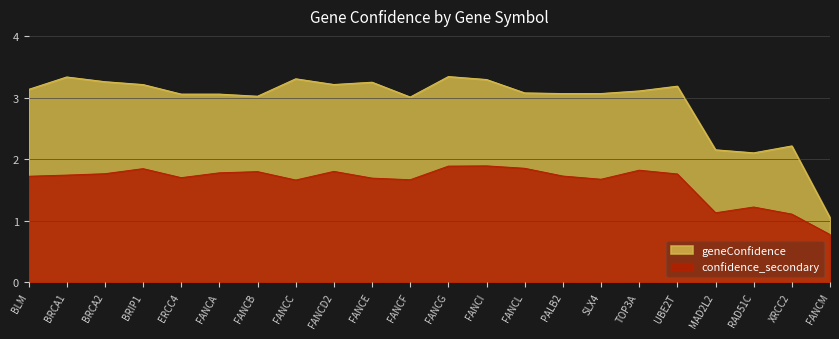

Which label corresponds to the smallest value in the chart?

FANCM